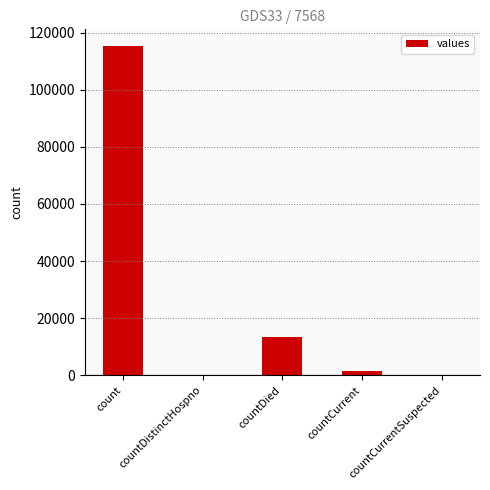

What is the sum of all values?

130105